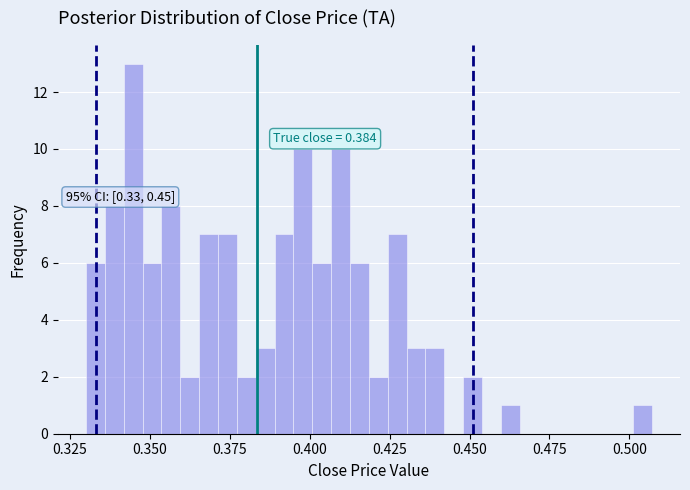

Around what value on the x-axis is the tallest bar? Give the approximate position of its centre, as read against the axis.

0.345